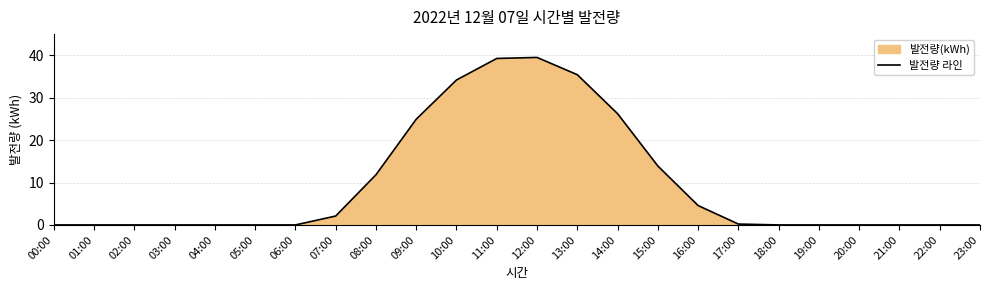

What is the sum of the values at 19:00 and 10:00?

34.2